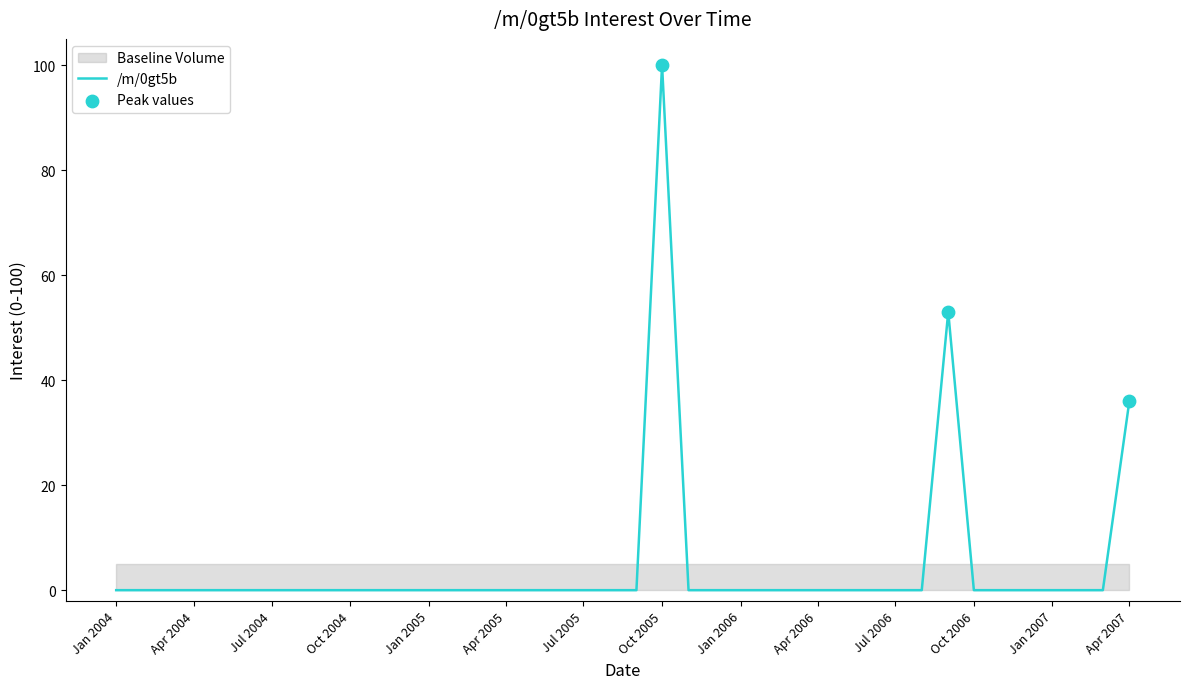

Between 2005-03-01 and 2006-03-01, which is larger?

2005-03-01